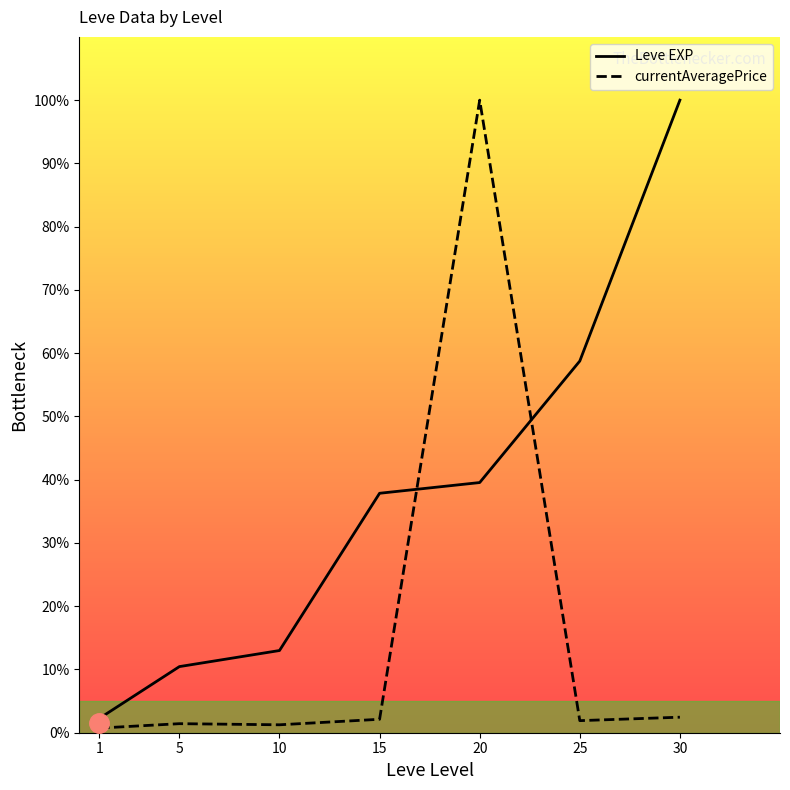

Count the number of categories in the chart.

7